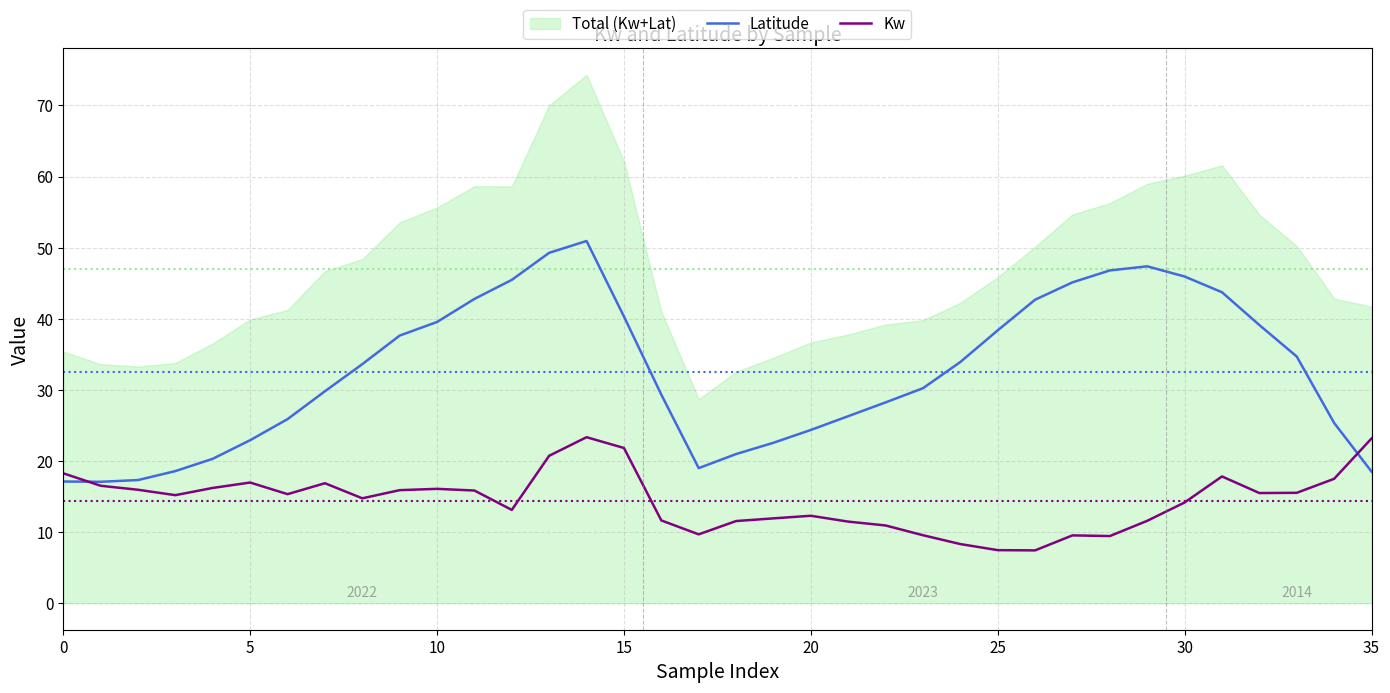

What is the value of the Latitude point at the 6th from the left?

22.9